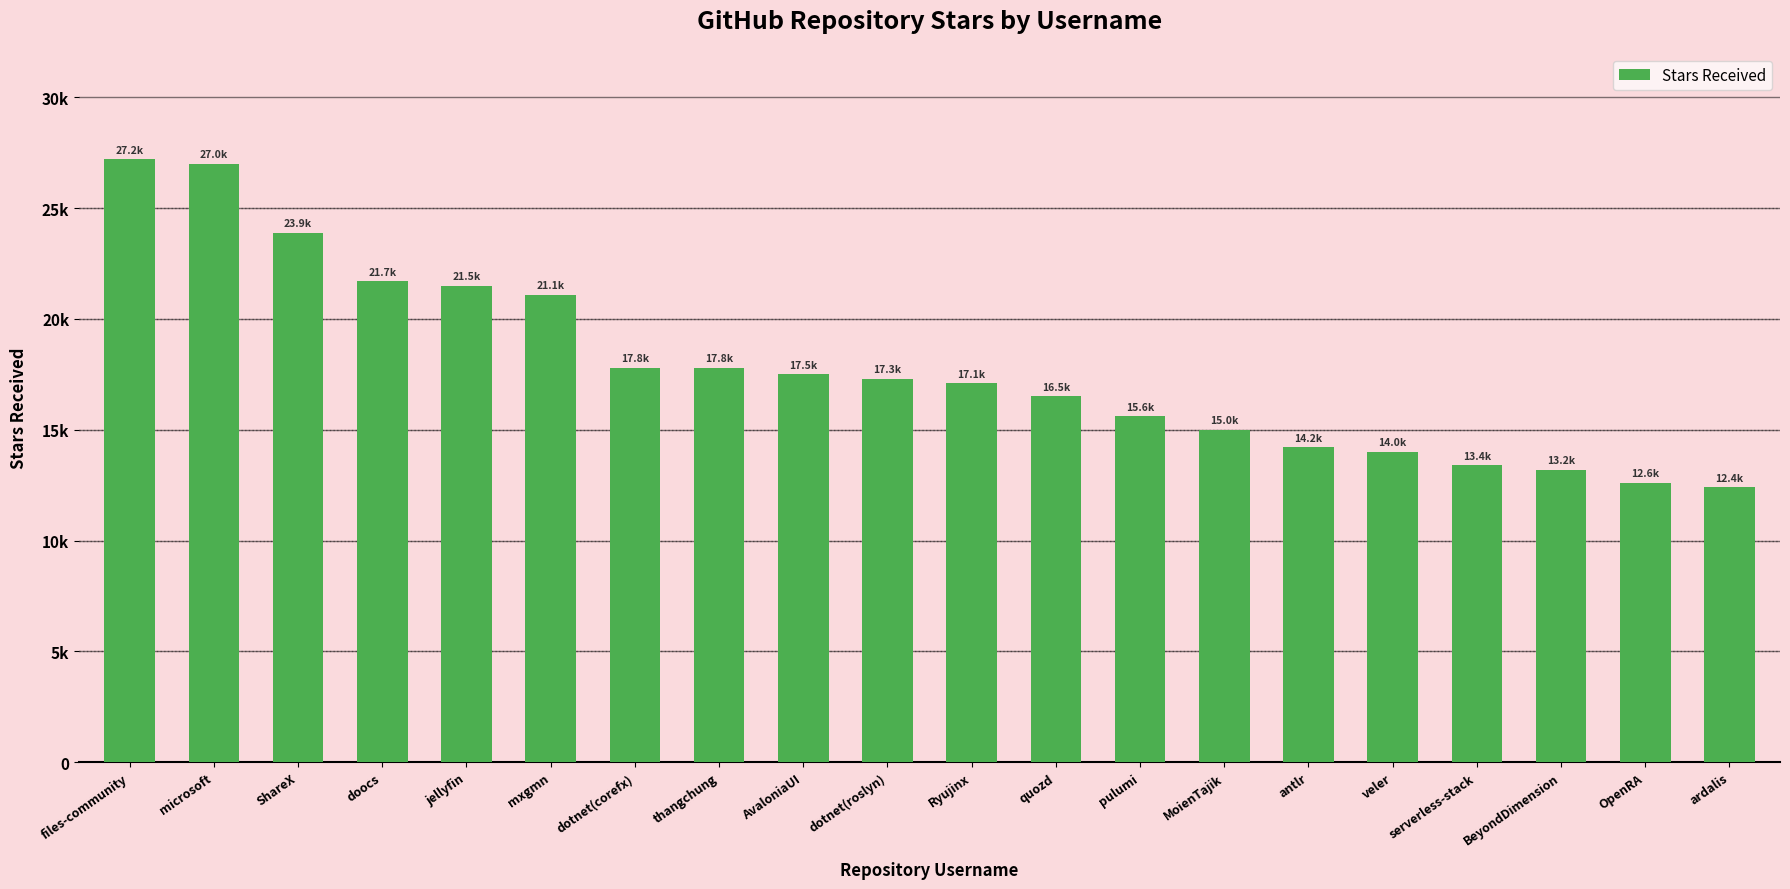

The value at antlr is 3714. True or false?

False